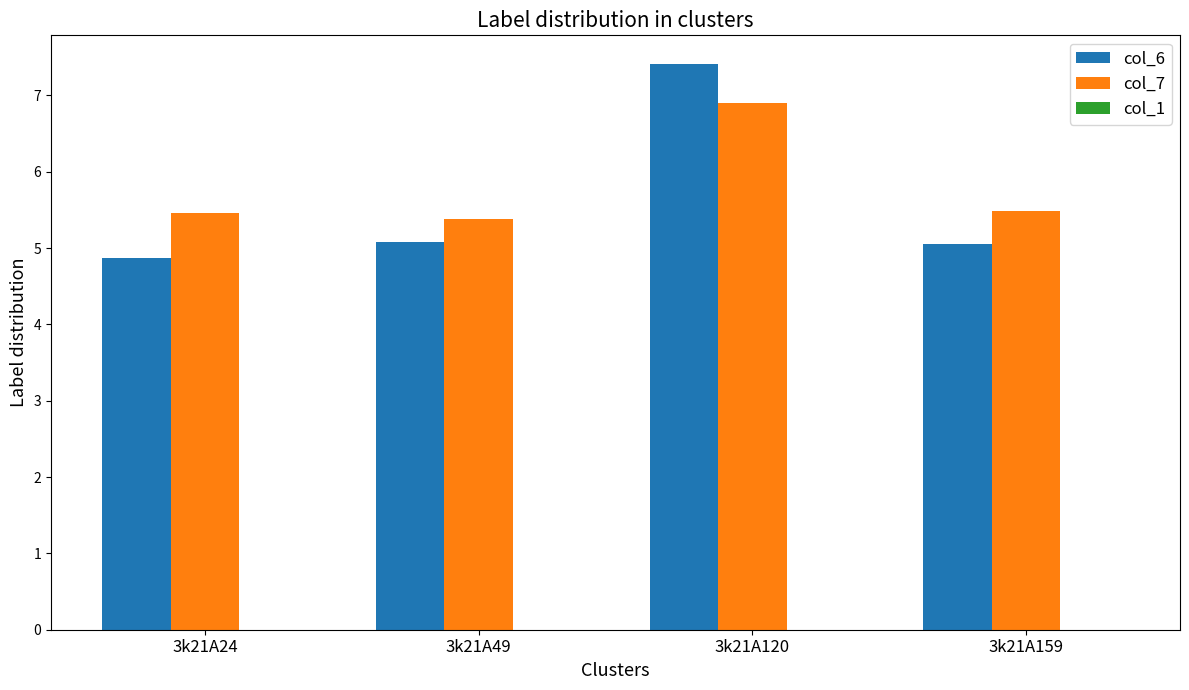

What is the spread (max minus min) of values at 3k21A120?

0.5